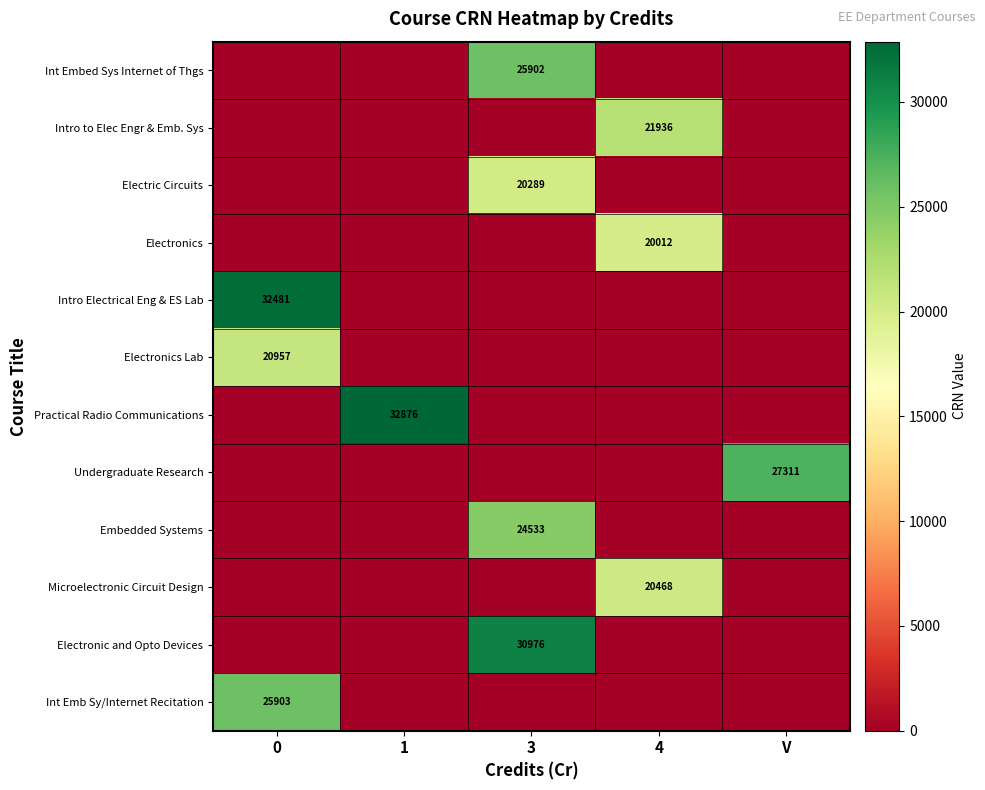

The value of Intro to Elec Engr & Emb. Sys at 4 is 21936. True or false?

True